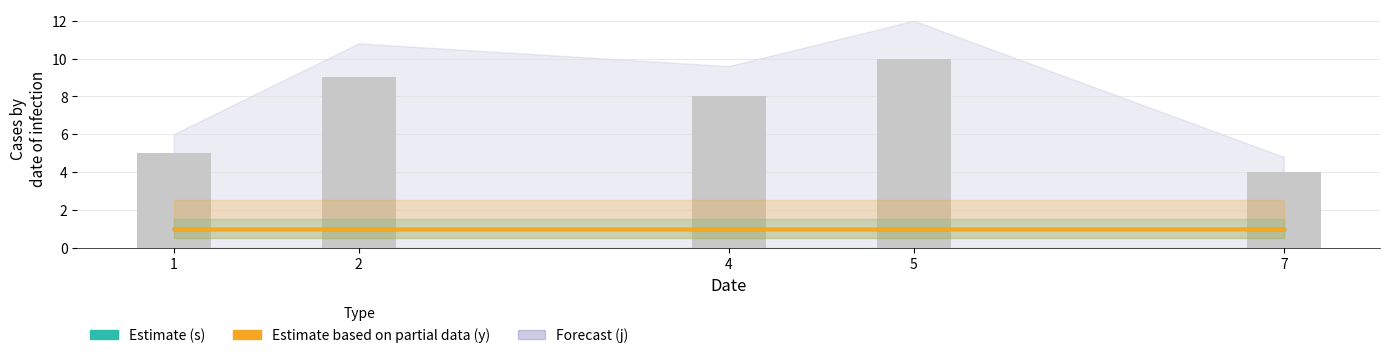

How many distinct data groups are displayed?

1